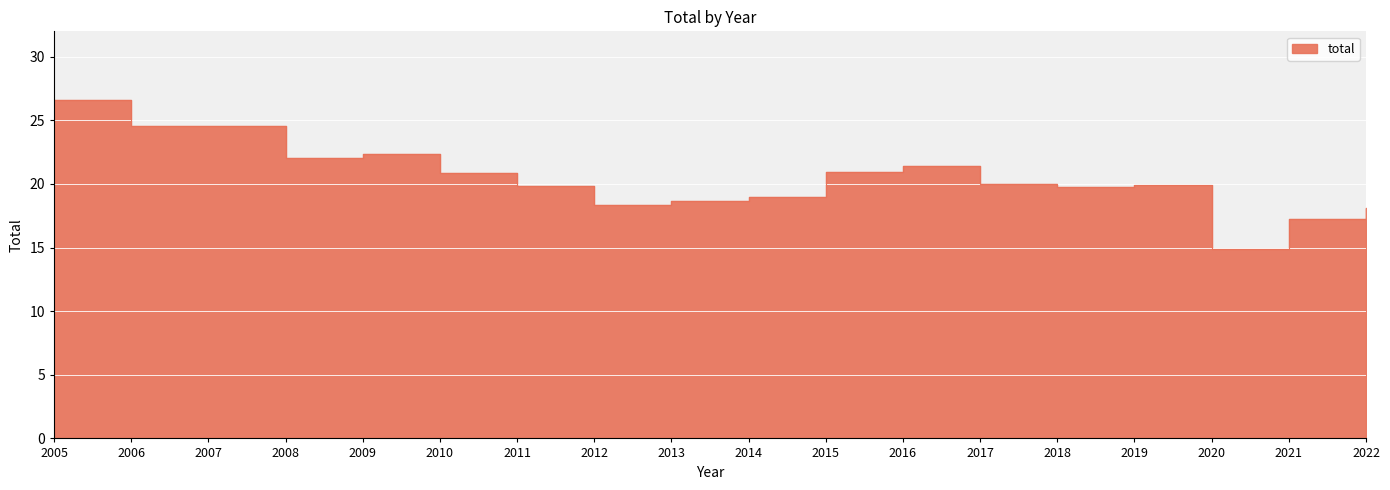

Approximately how many times larger is the value at 2013 compared to 2006?

0.8